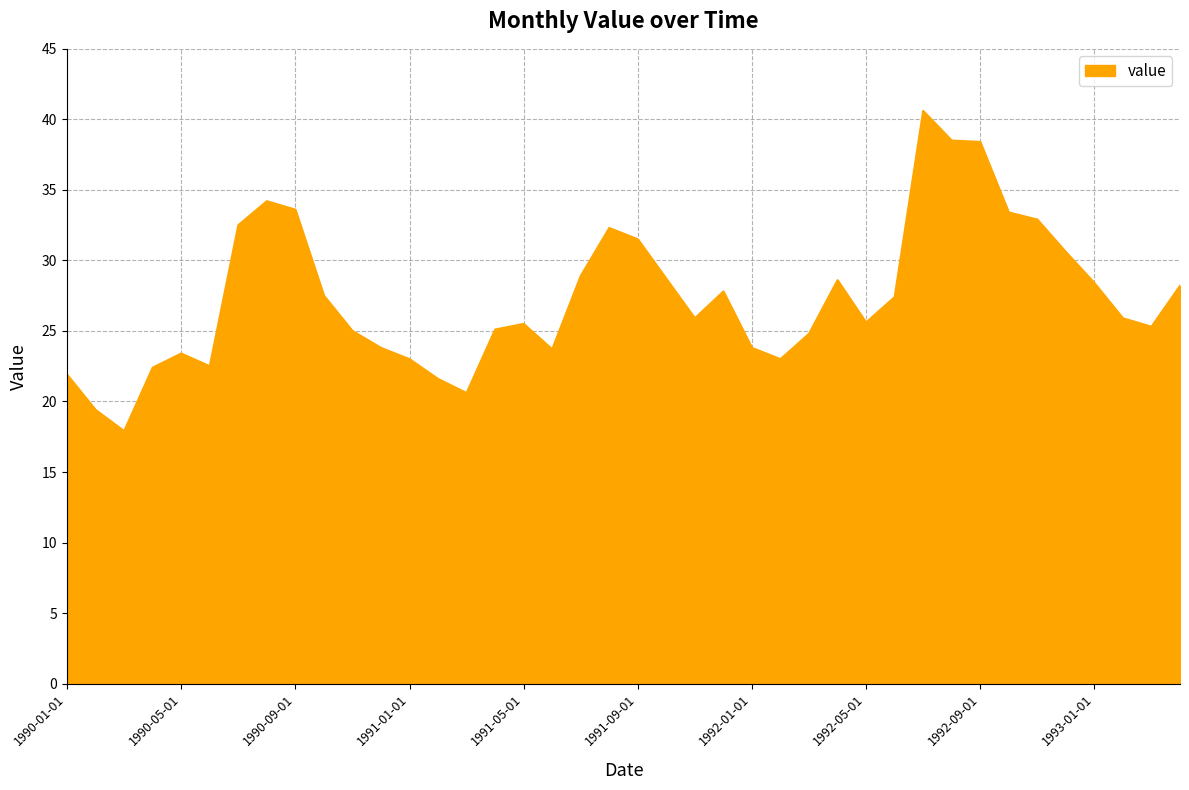

Does the chart display data point markers on the line(s)?

No